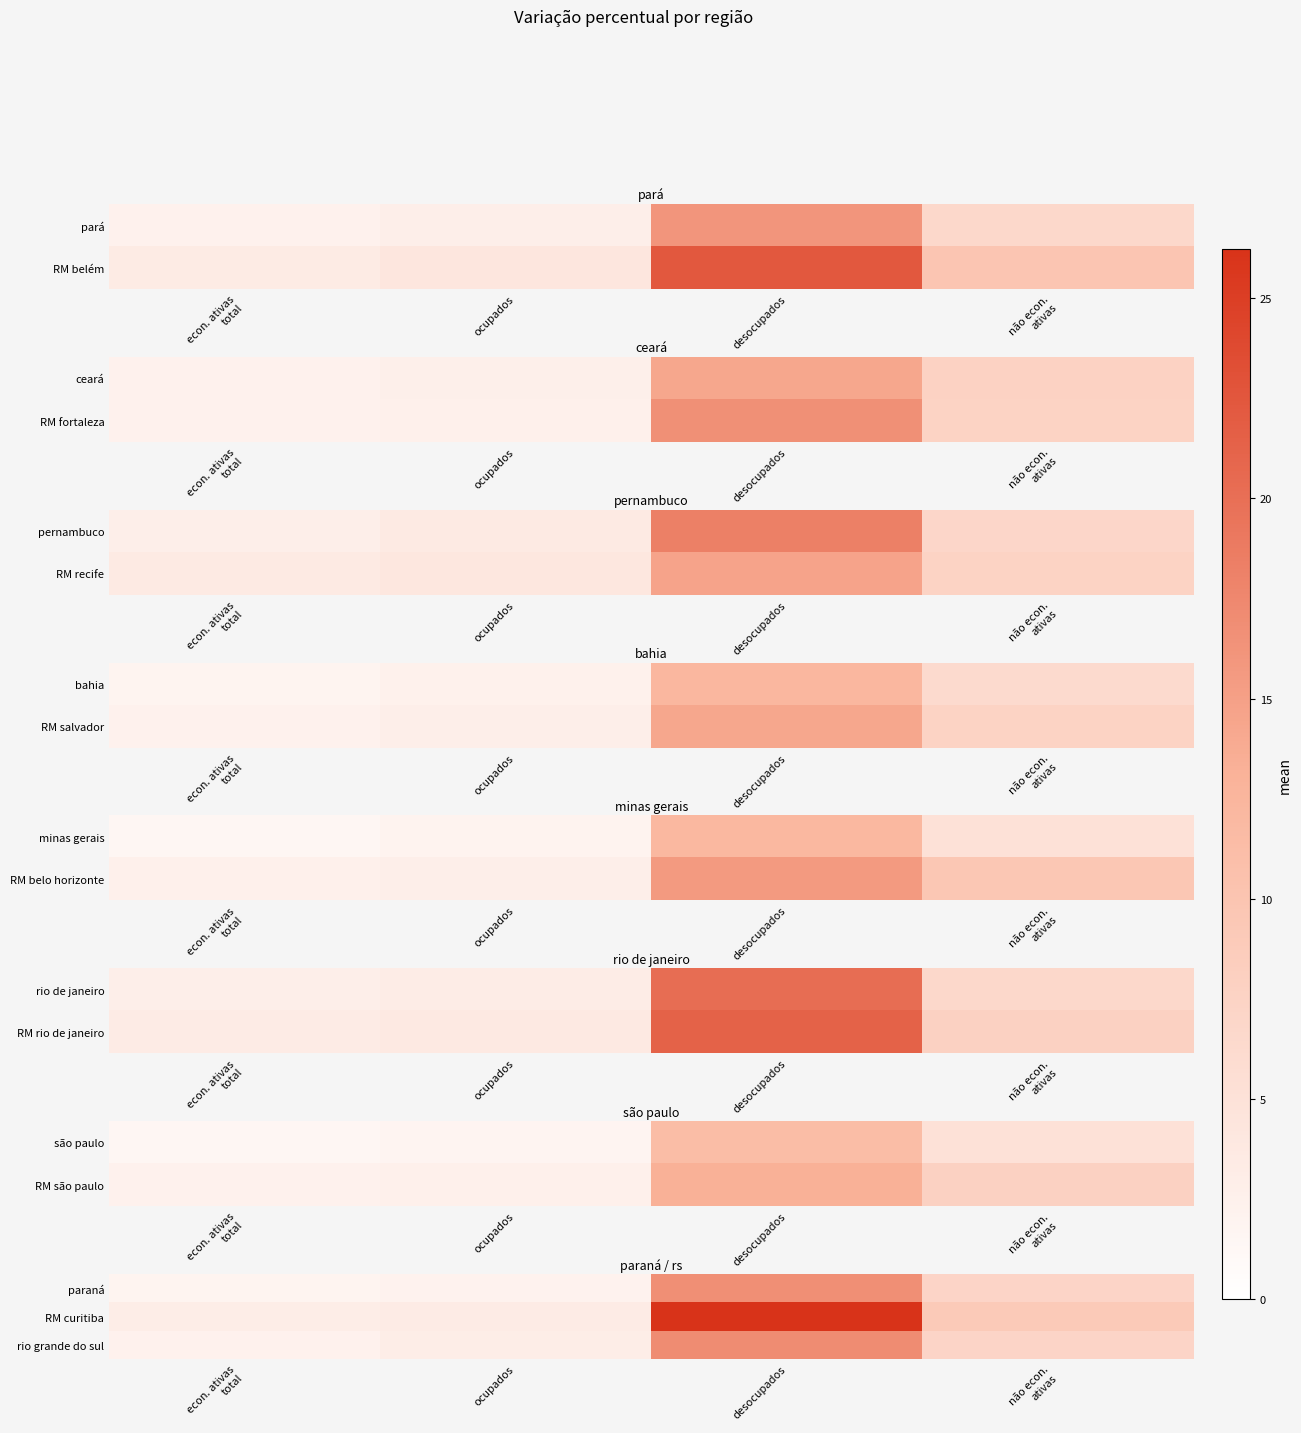

Is it true that paraná equals 16.7 at desocupados?

True